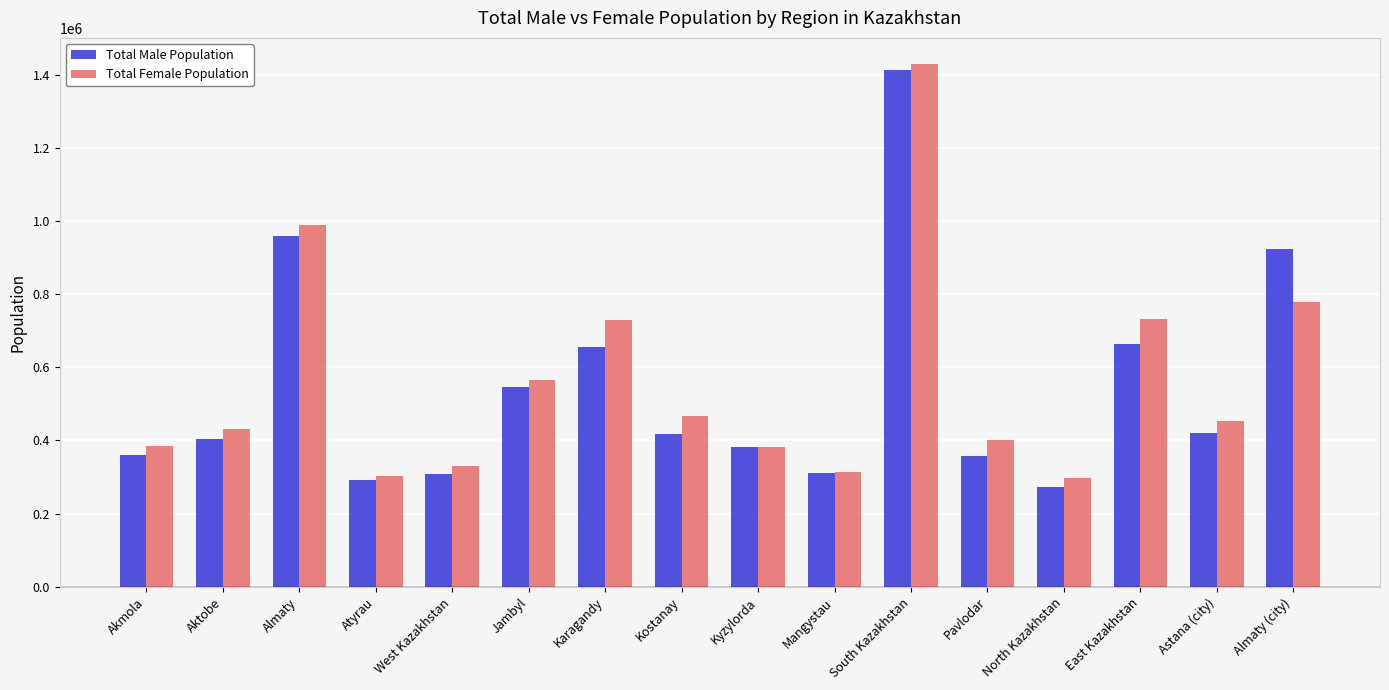

How many groups of bars are there?

16